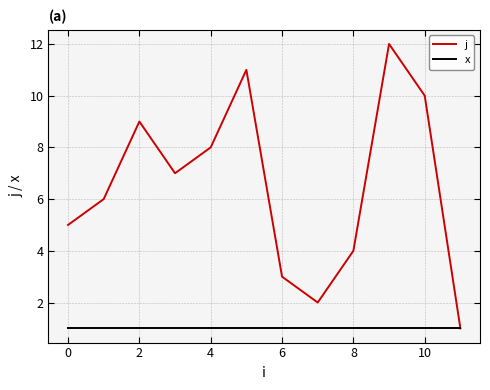

What is the greatest value displayed?

12